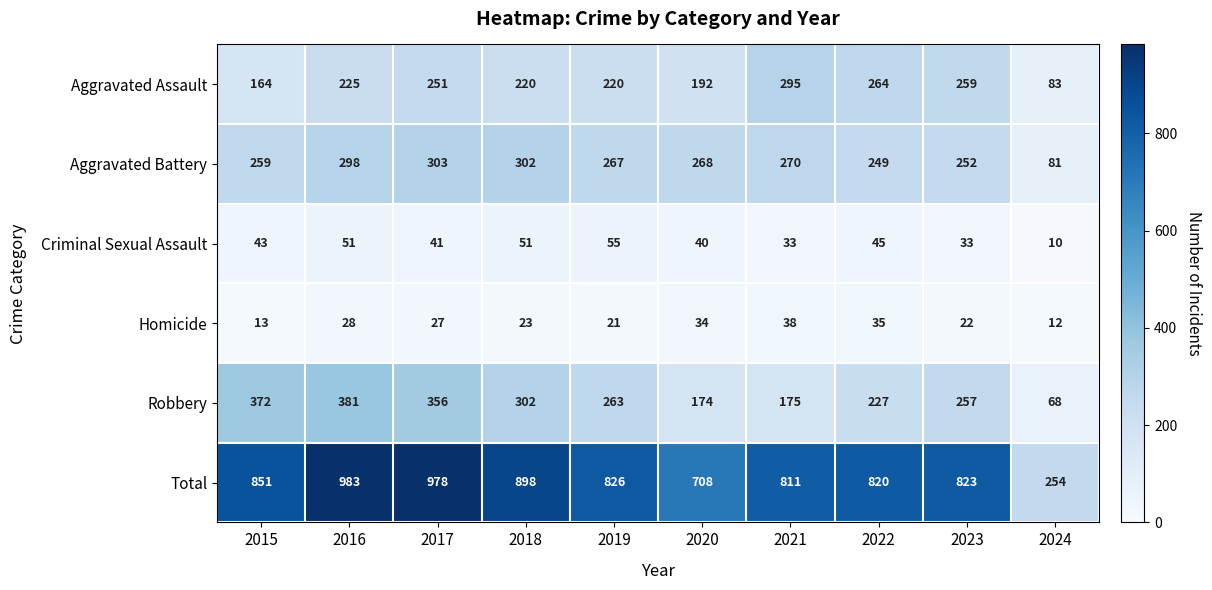

How many values in the Homicide series are below 27?

5